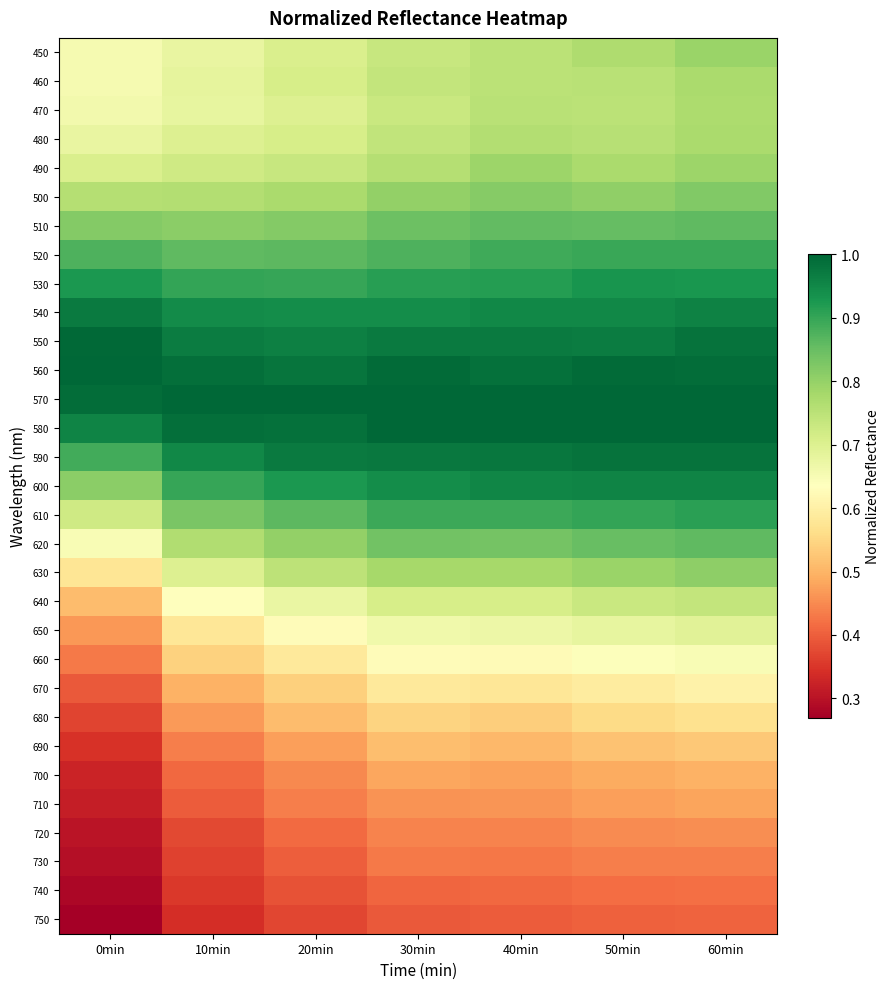

Reading left to right, list all the values displayed in this chart.

450: 0min=0.7	10min=0.7	20min=0.7	30min=0.7	40min=0.8	50min=0.8	60min=0.8
460: 0min=0.7	10min=0.7	20min=0.7	30min=0.7	40min=0.8	50min=0.8	60min=0.8
470: 0min=0.7	10min=0.7	20min=0.7	30min=0.7	40min=0.8	50min=0.8	60min=0.8
480: 0min=0.7	10min=0.7	20min=0.7	30min=0.7	40min=0.8	50min=0.8	60min=0.8
490: 0min=0.7	10min=0.7	20min=0.7	30min=0.8	40min=0.8	50min=0.8	60min=0.8
500: 0min=0.8	10min=0.8	20min=0.8	30min=0.8	40min=0.8	50min=0.8	60min=0.8
510: 0min=0.8	10min=0.8	20min=0.8	30min=0.8	40min=0.9	50min=0.9	60min=0.9
520: 0min=0.9	10min=0.9	20min=0.9	30min=0.9	40min=0.9	50min=0.9	60min=0.9
530: 0min=0.9	10min=0.9	20min=0.9	30min=0.9	40min=0.9	50min=0.9	60min=0.9
540: 0min=1.0	10min=0.9	20min=0.9	30min=0.9	40min=1.0	50min=1.0	60min=1.0
550: 0min=1.0	10min=1.0	20min=1.0	30min=1.0	40min=1.0	50min=1.0	60min=1.0
560: 0min=1.0	10min=1.0	20min=1.0	30min=1.0	40min=1.0	50min=1.0	60min=1.0
570: 0min=1.0	10min=1.0	20min=1.0	30min=1.0	40min=1.0	50min=1.0	60min=1.0
580: 0min=1.0	10min=1.0	20min=1.0	30min=1.0	40min=1.0	50min=1.0	60min=1.0
590: 0min=0.9	10min=1.0	20min=1.0	30min=1.0	40min=1.0	50min=1.0	60min=1.0
600: 0min=0.8	10min=0.9	20min=0.9	30min=0.9	40min=1.0	50min=1.0	60min=1.0
610: 0min=0.7	10min=0.8	20min=0.9	30min=0.9	40min=0.9	50min=0.9	60min=0.9
620: 0min=0.6	10min=0.8	20min=0.8	30min=0.8	40min=0.8	50min=0.9	60min=0.9
630: 0min=0.6	10min=0.7	20min=0.7	30min=0.8	40min=0.8	50min=0.8	60min=0.8
640: 0min=0.5	10min=0.6	20min=0.7	30min=0.7	40min=0.7	50min=0.7	60min=0.7
650: 0min=0.5	10min=0.6	20min=0.6	30min=0.7	40min=0.7	50min=0.7	60min=0.7
660: 0min=0.4	10min=0.5	20min=0.6	30min=0.6	40min=0.6	50min=0.6	60min=0.6
670: 0min=0.4	10min=0.5	20min=0.5	30min=0.6	40min=0.6	50min=0.6	60min=0.6
680: 0min=0.4	10min=0.5	20min=0.5	30min=0.5	40min=0.5	50min=0.6	60min=0.6
690: 0min=0.3	10min=0.4	20min=0.5	30min=0.5	40min=0.5	50min=0.5	60min=0.5
700: 0min=0.3	10min=0.4	20min=0.4	30min=0.5	40min=0.5	50min=0.5	60min=0.5
710: 0min=0.3	10min=0.4	20min=0.4	30min=0.5	40min=0.5	50min=0.5	60min=0.5
720: 0min=0.3	10min=0.4	20min=0.4	30min=0.4	40min=0.4	50min=0.5	60min=0.5
730: 0min=0.3	10min=0.4	20min=0.4	30min=0.4	40min=0.4	50min=0.4	60min=0.4
740: 0min=0.3	10min=0.4	20min=0.4	30min=0.4	40min=0.4	50min=0.4	60min=0.4
750: 0min=0.3	10min=0.3	20min=0.4	30min=0.4	40min=0.4	50min=0.4	60min=0.4